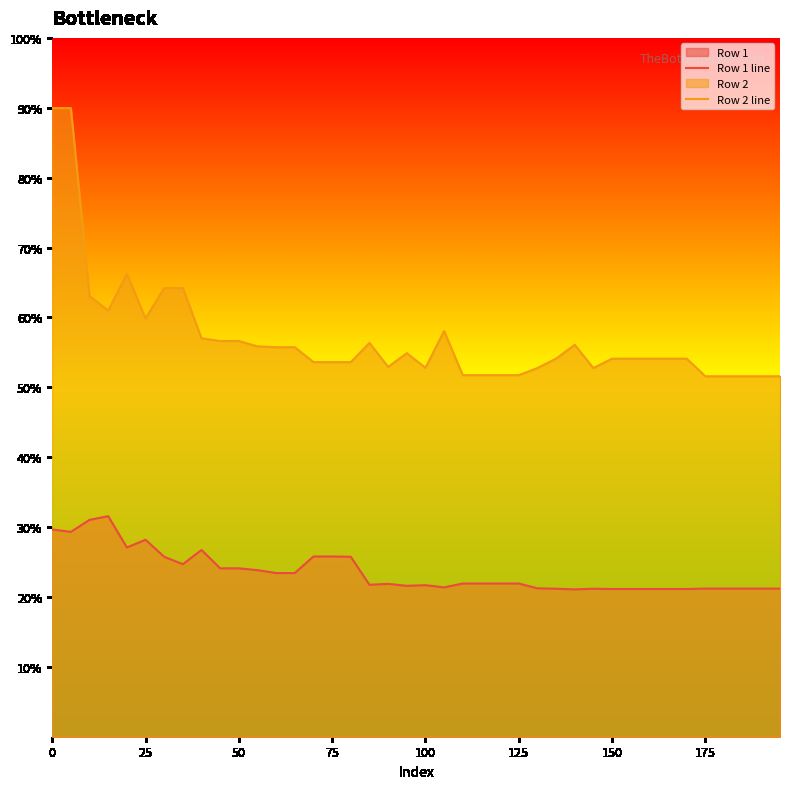

True or false: Row 2 line and Row 1 line cross at least once.

False